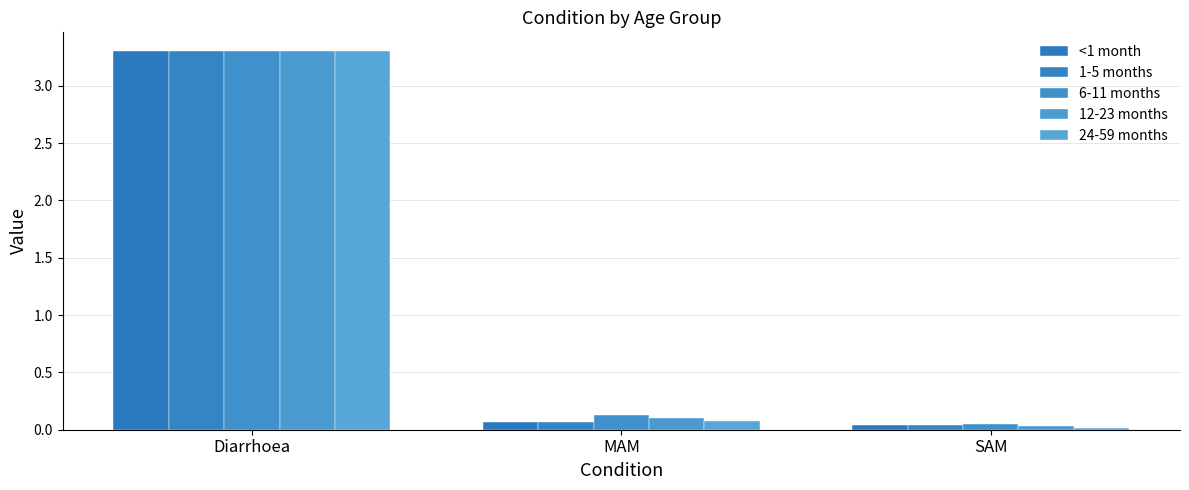

Does the chart contain any negative values?

No